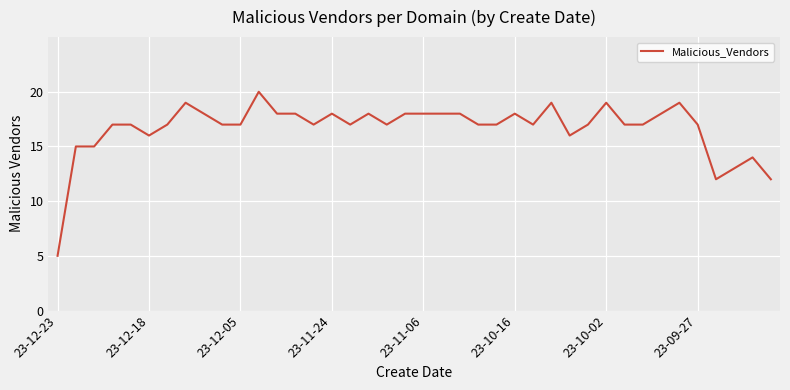

What is the minimum value shown in the chart?

5